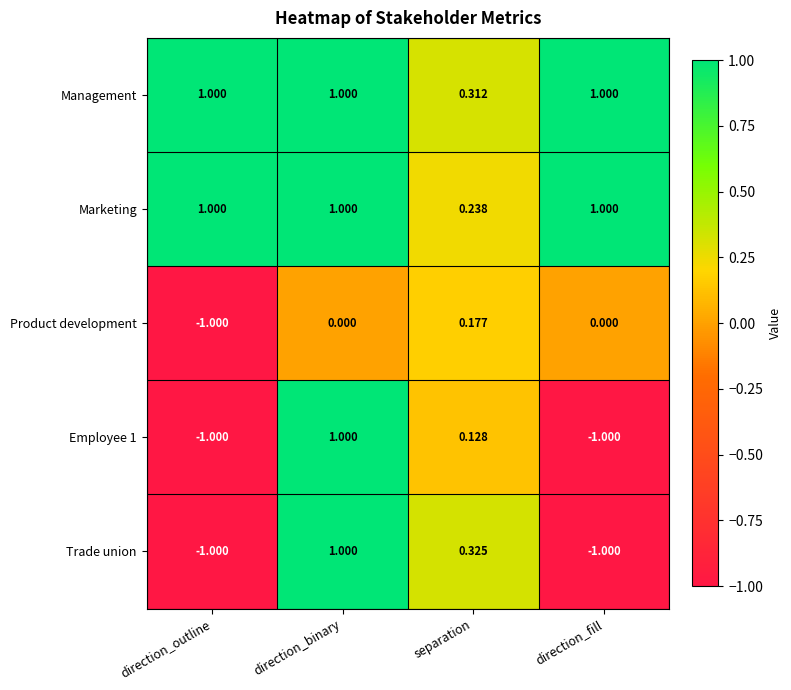

At which label is Employee 1 closest to 0?

separation